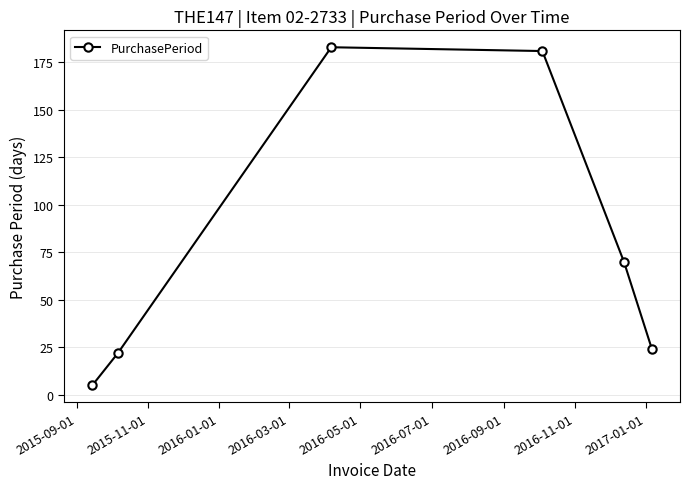

What is the smallest value displayed?

5